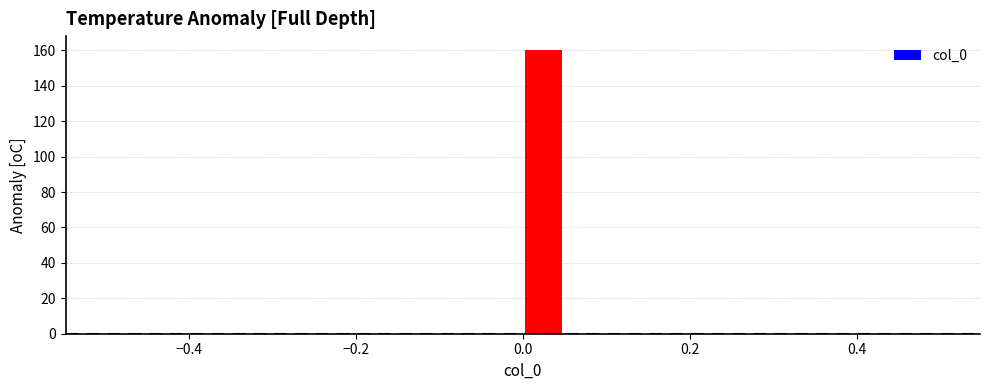

Around what value on the x-axis is the tallest bar? Give the approximate position of its centre, as read against the axis.

0.02